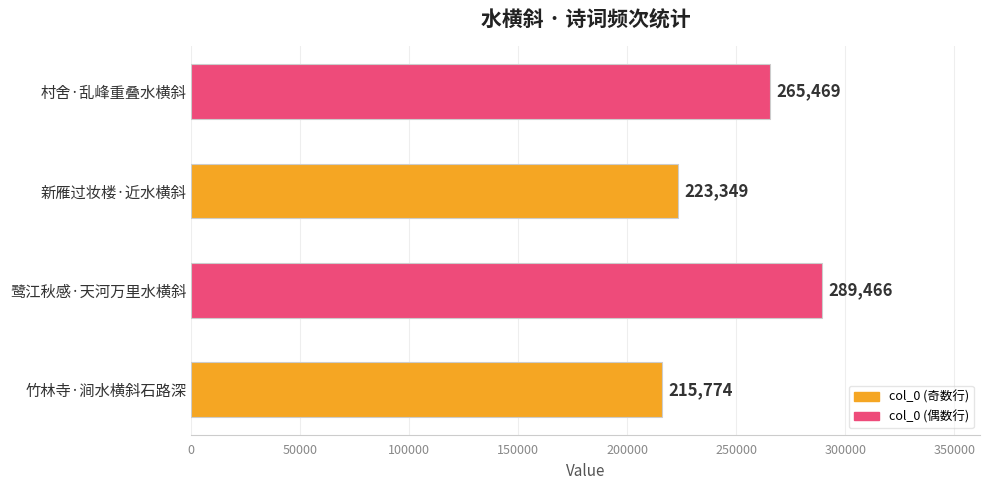

What is the difference between the maximum and minimum values?

73692